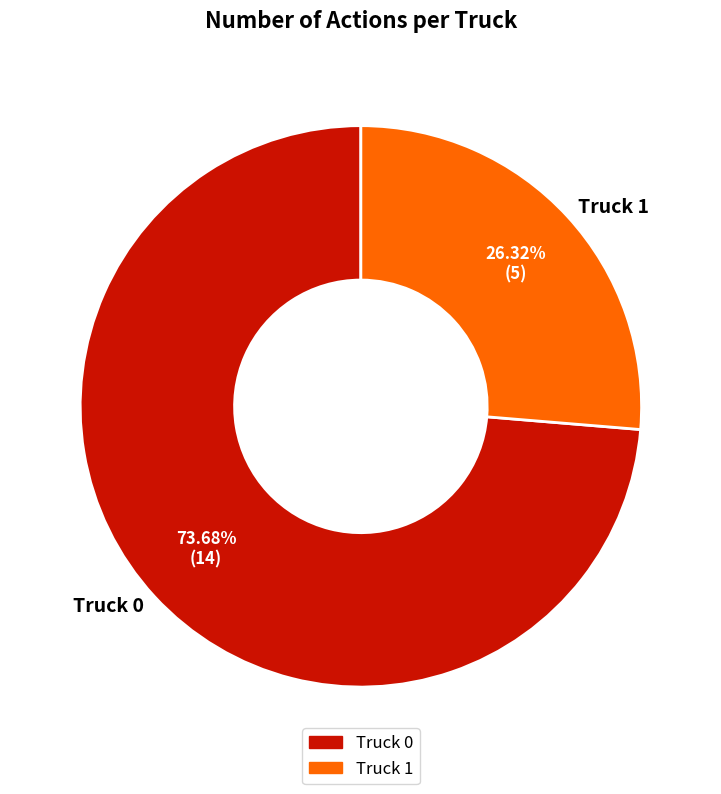

Which category has the biggest portion of the pie?

Truck 0